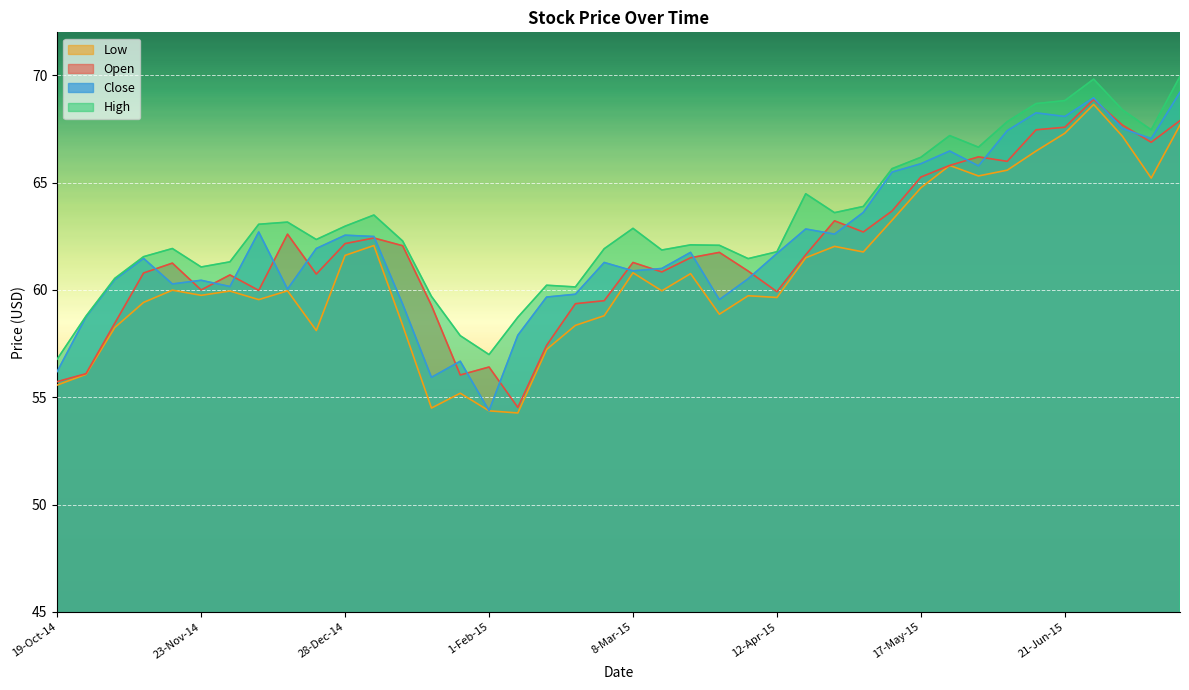

The Low series shows 74.1 at 1-Feb-15. True or false?

False